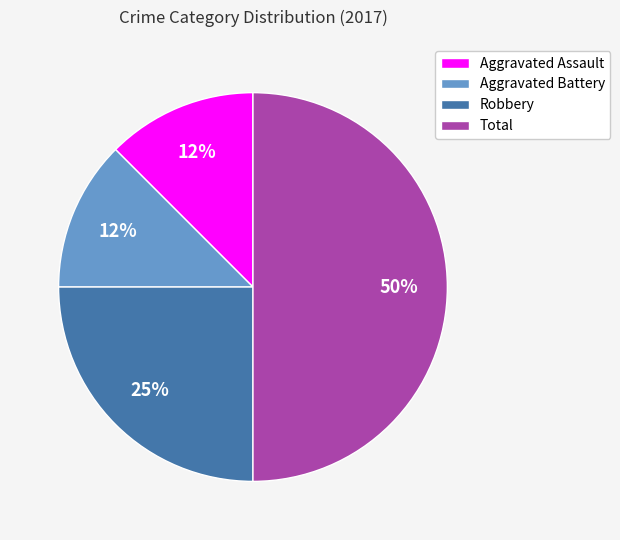

To the nearest percent, what percentage of the pie is Robbery?

25%